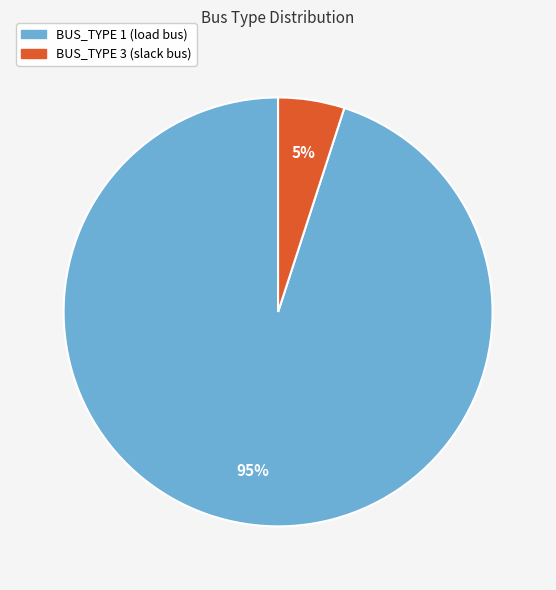

To the nearest percent, what portion does BUS_TYPE 1 represent?

95%